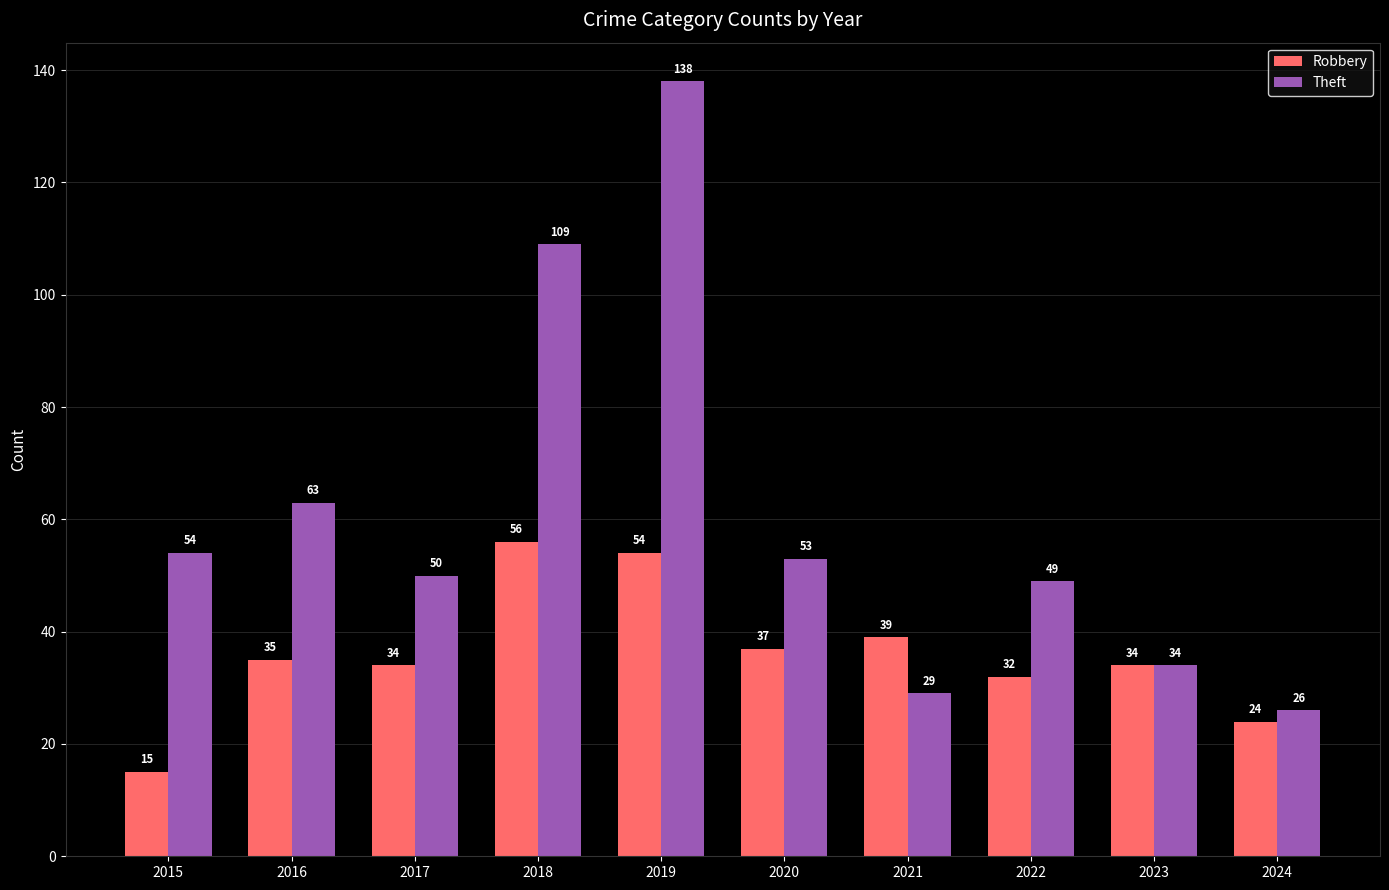

Which series changed the most between 2017 and 2019?

Theft